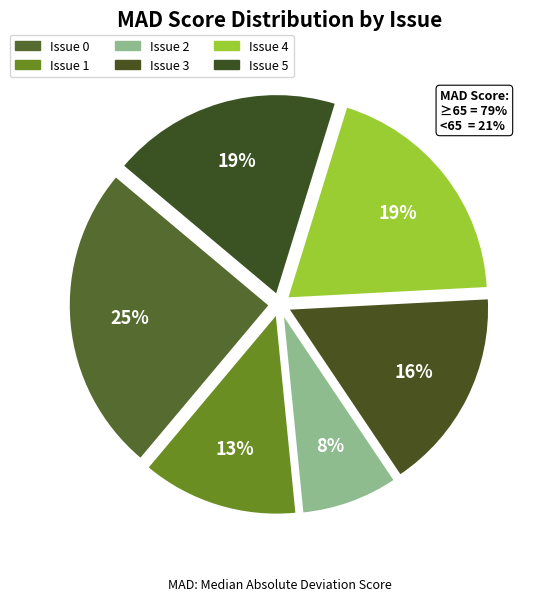

What is the change in value from Issue 1 to Issue 5?

+23.7